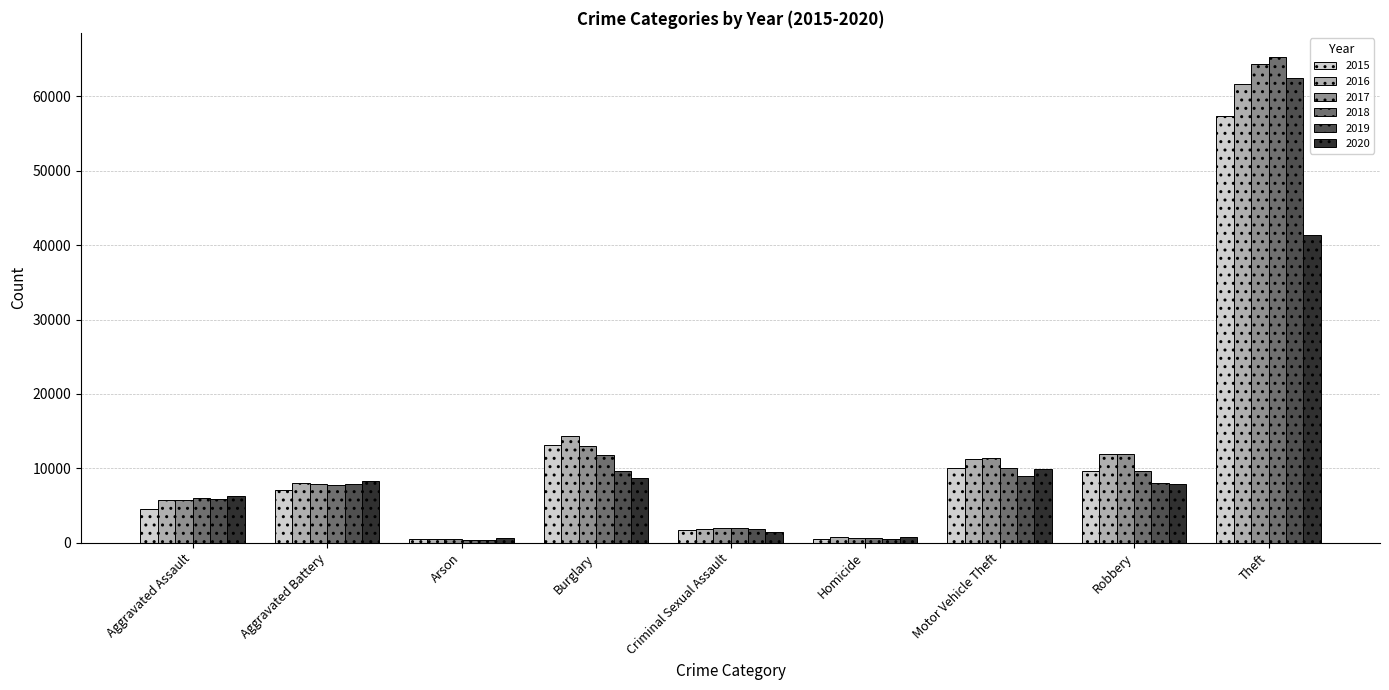

How many data points does each series have?

9